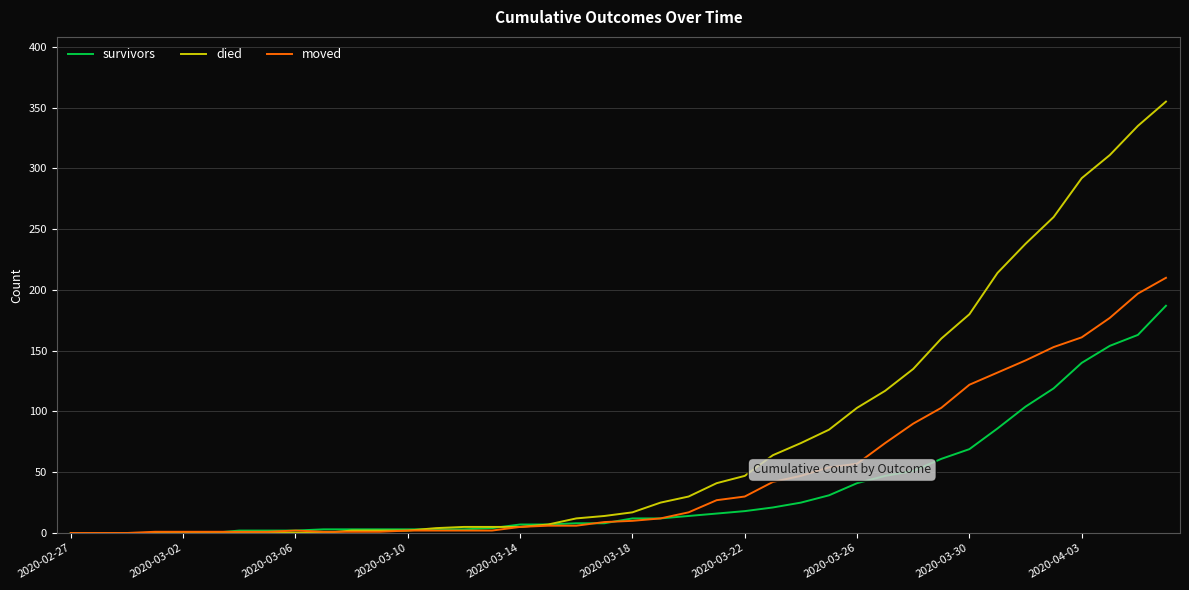

Which series has the widest spread of values?

died